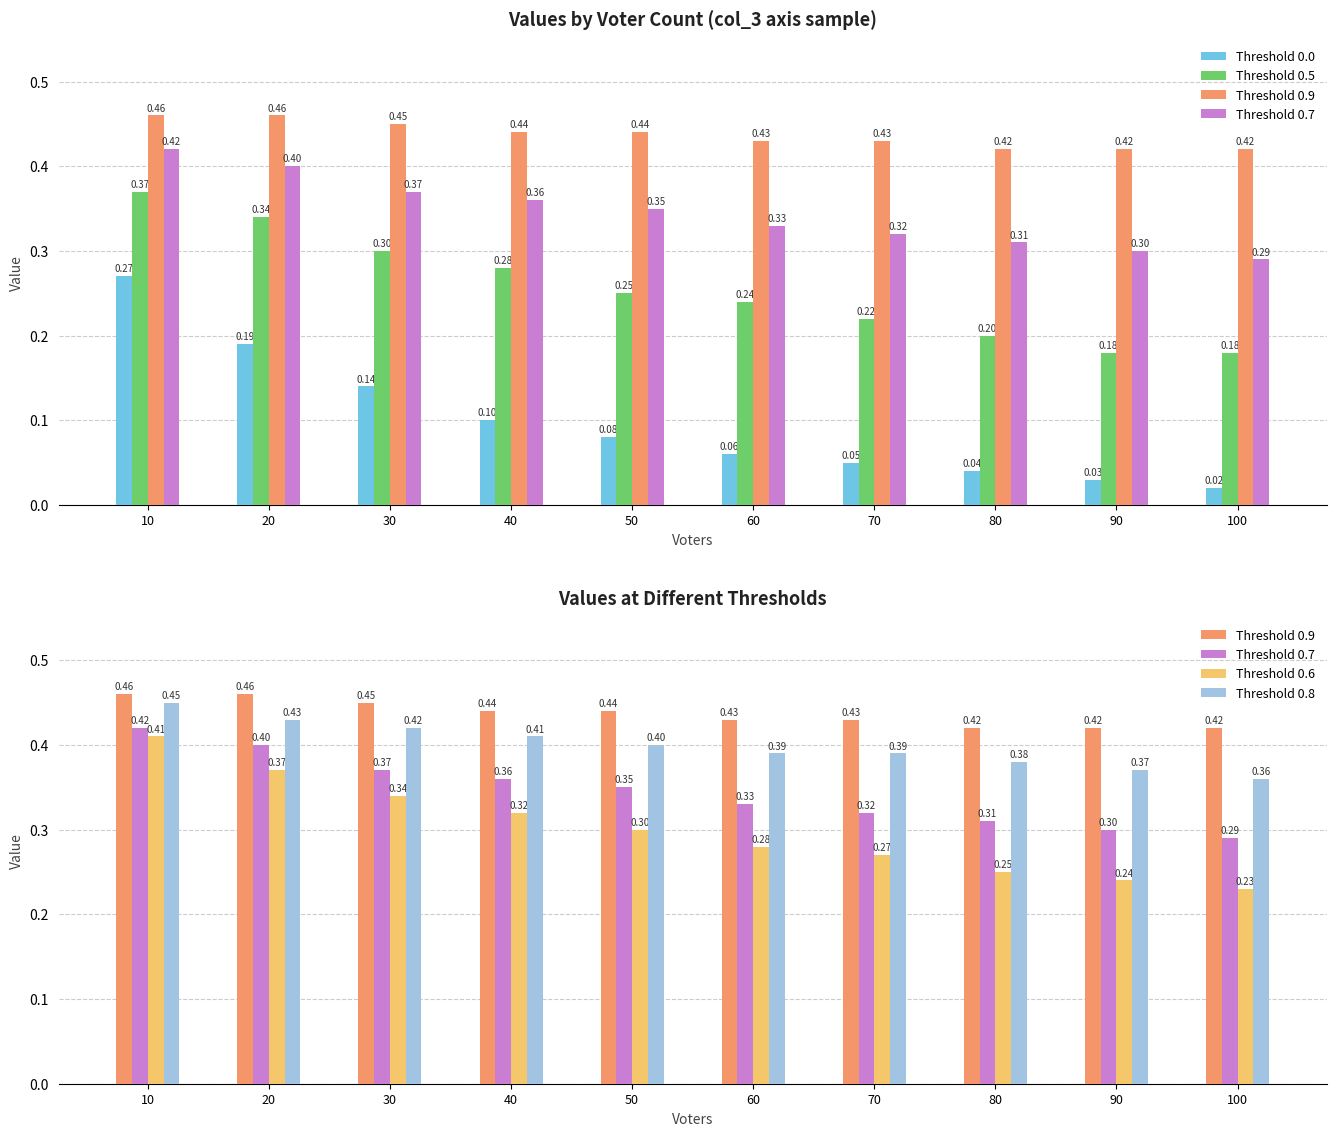

At which label is Threshold 0.9 closest to 0?

80